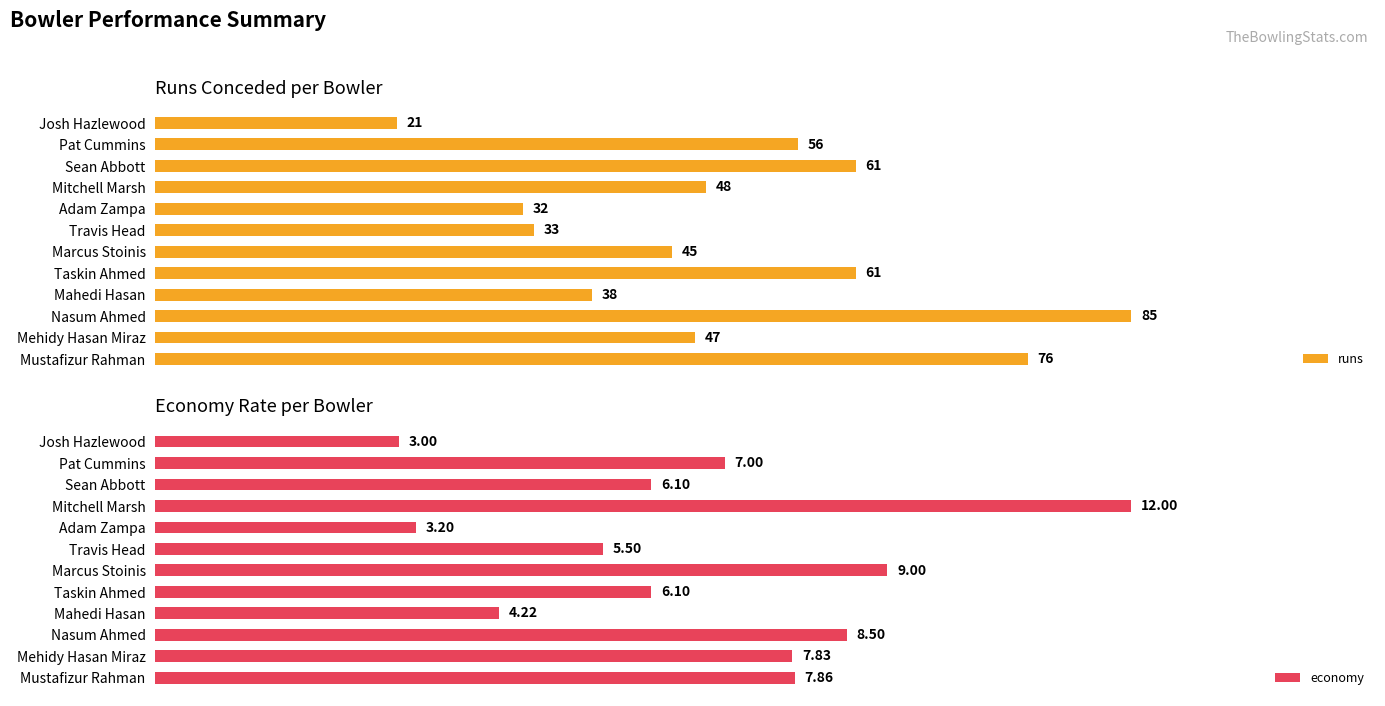

At which label is runs closest to 53?

Pat Cummins